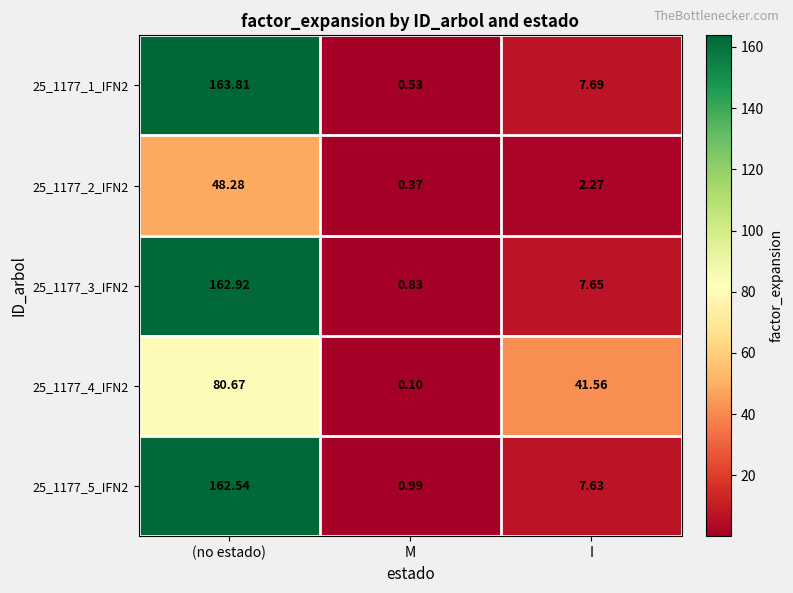

What is the total value across all series at I?

66.8